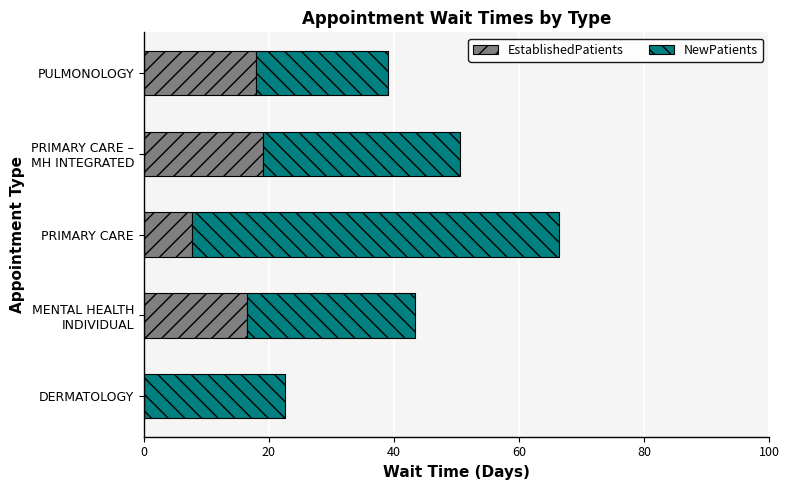

The EstablishedPatients series shows 0.0 at DERMATOLOGY. True or false?

True